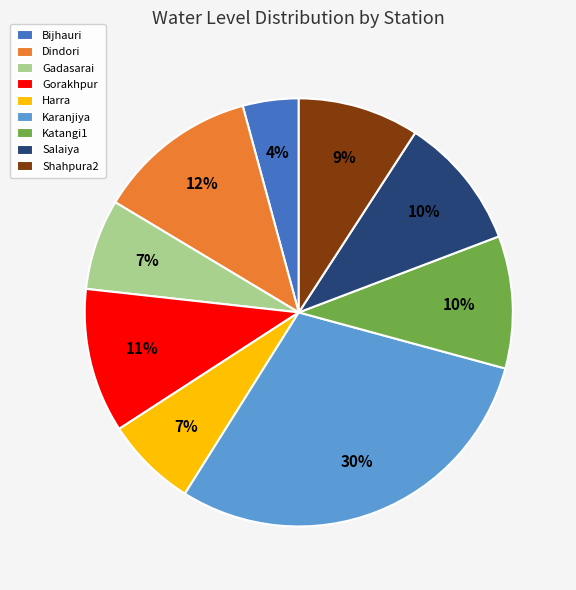

What percentage is the Dindori slice, to the nearest percent?

12%